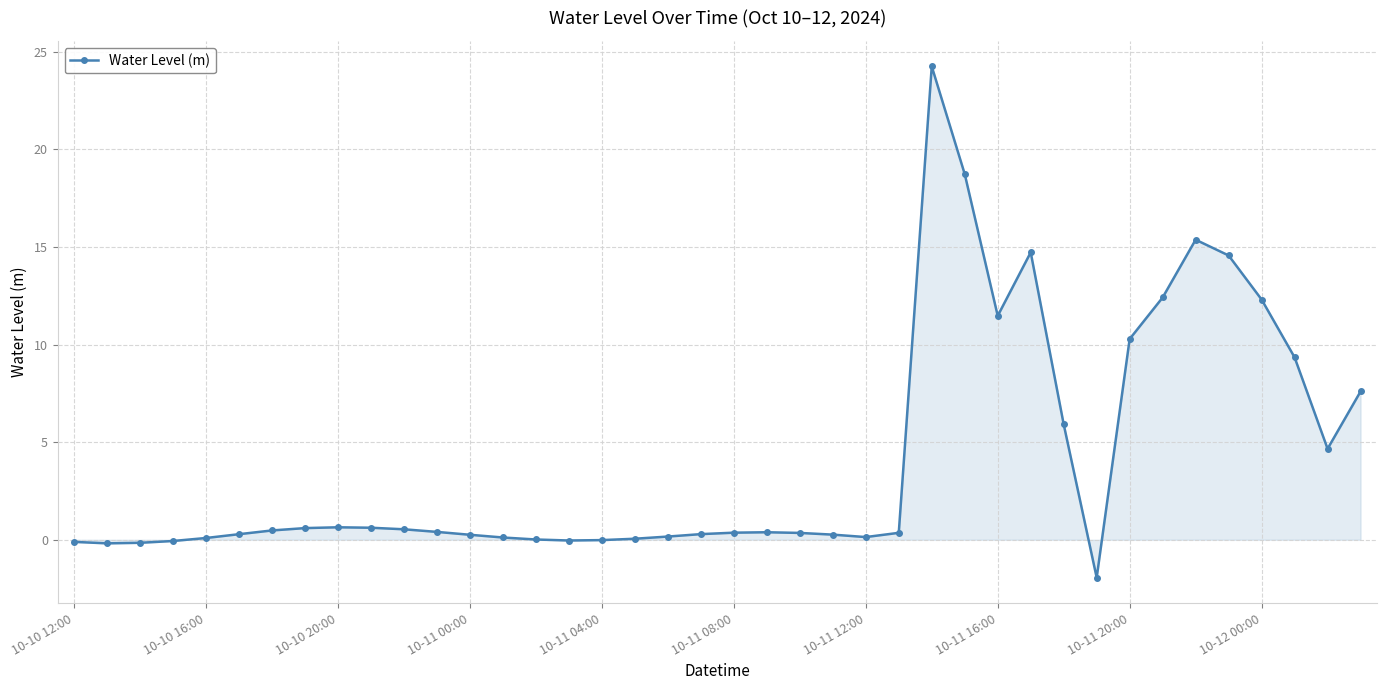

True or false: the data has more than 1 interior local peaks.

True